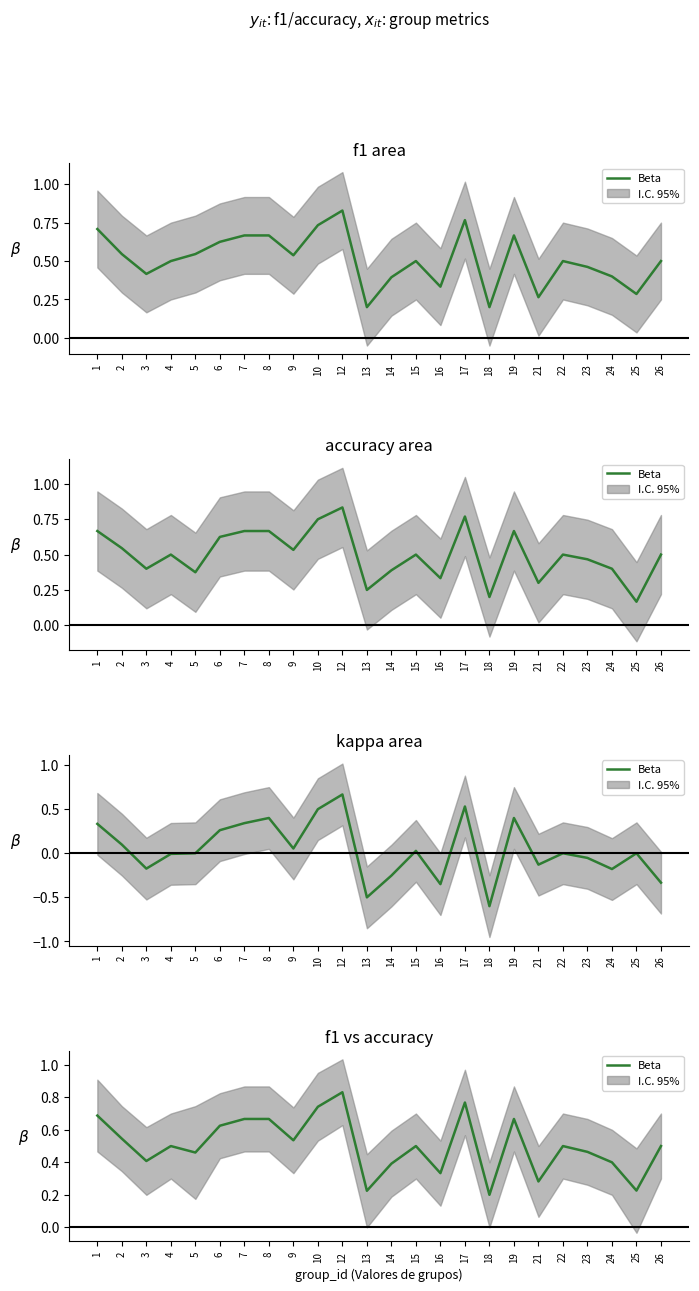

Which has a higher value, 10 or 18?

10